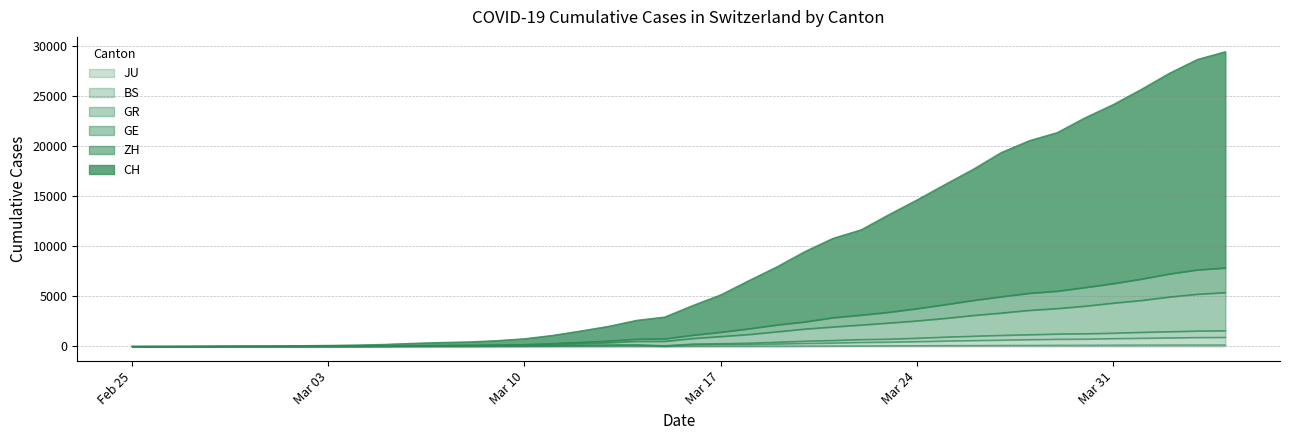

Where is ZH nearest to the value 3927?

Mar 24